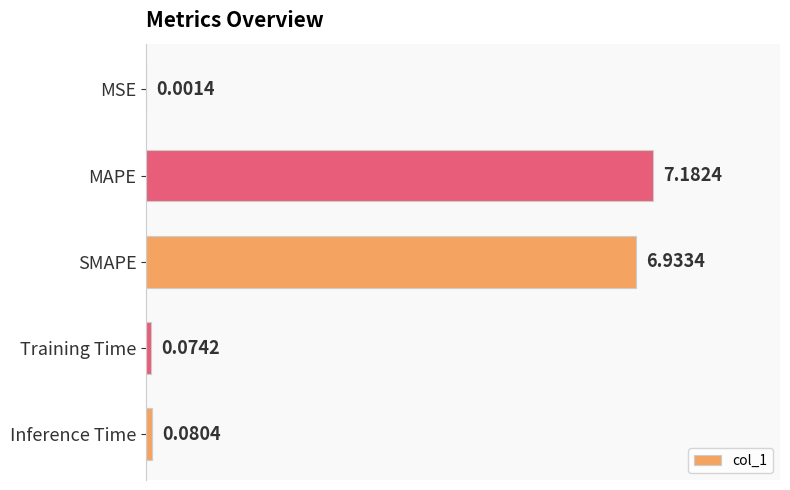

What is the sum of all values?

14.3